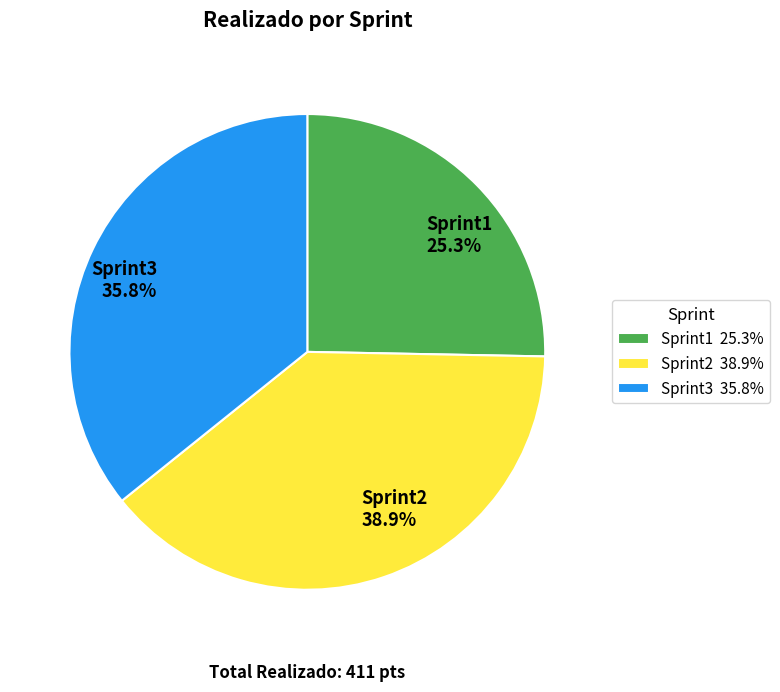

To the nearest percent, what is the combined percentage of Sprint3 and Sprint2?

75%